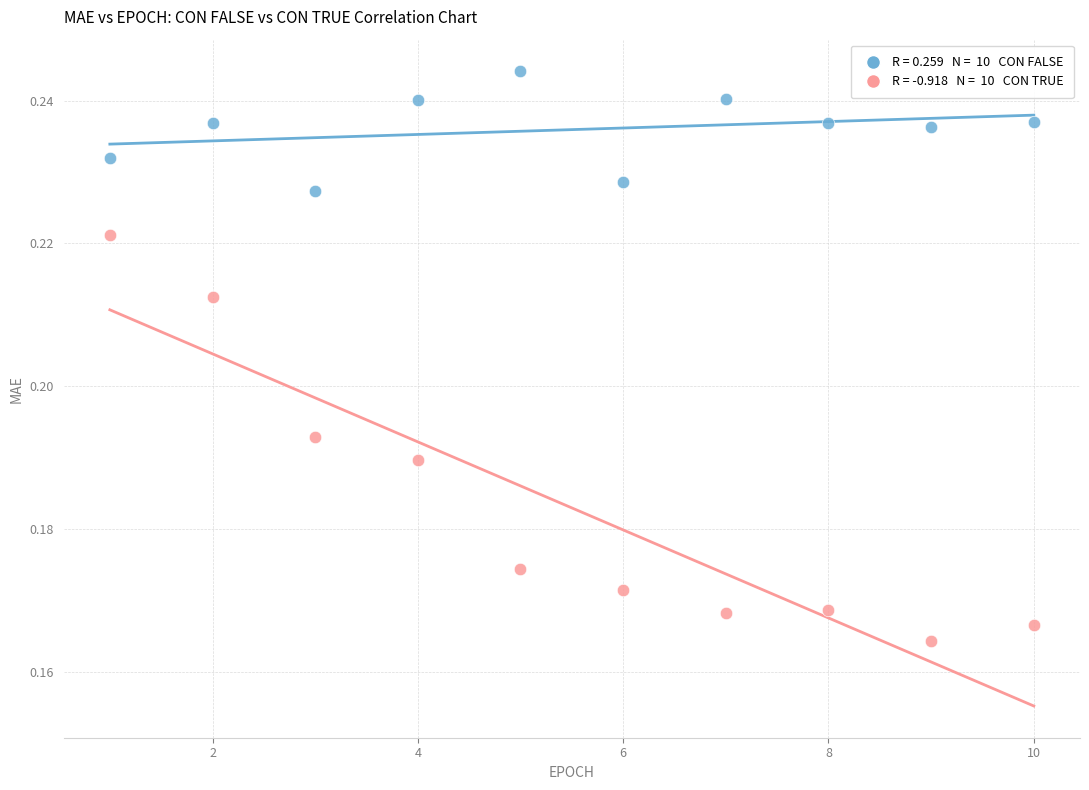

Count the number of points in this scatter plot.

20